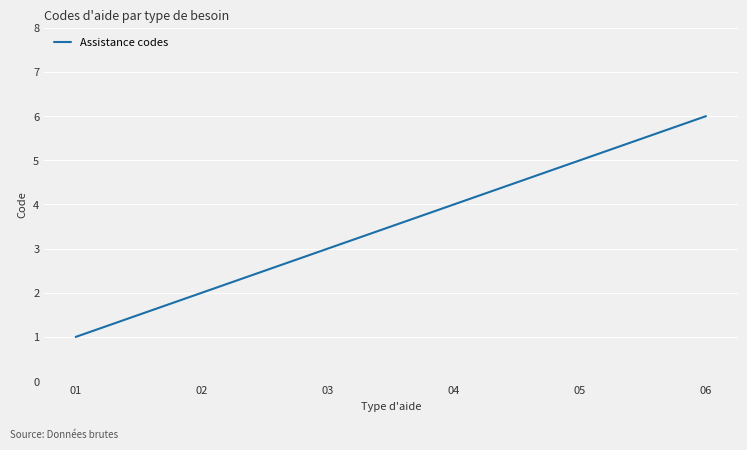

Reading left to right, list all the values displayed in this chart.

1	2	3	4	5	6